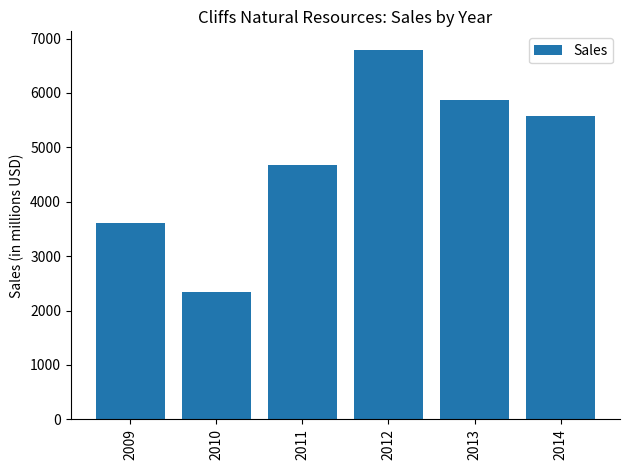

Rank the categories by value from highest to lowest.

2012, 2013, 2014, 2011, 2009, 2010